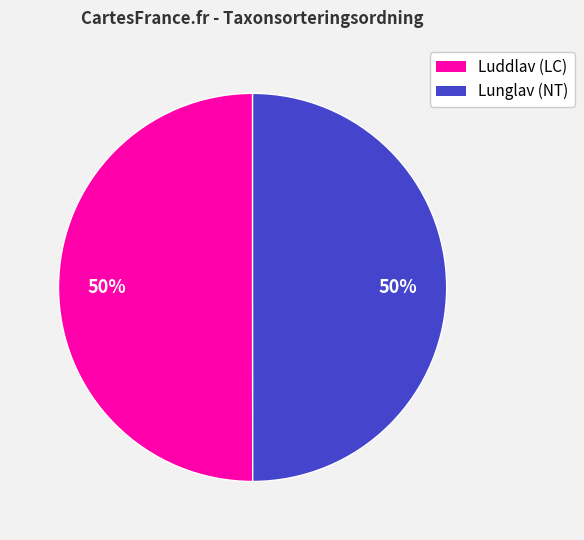

How many slices are in this pie chart?

2